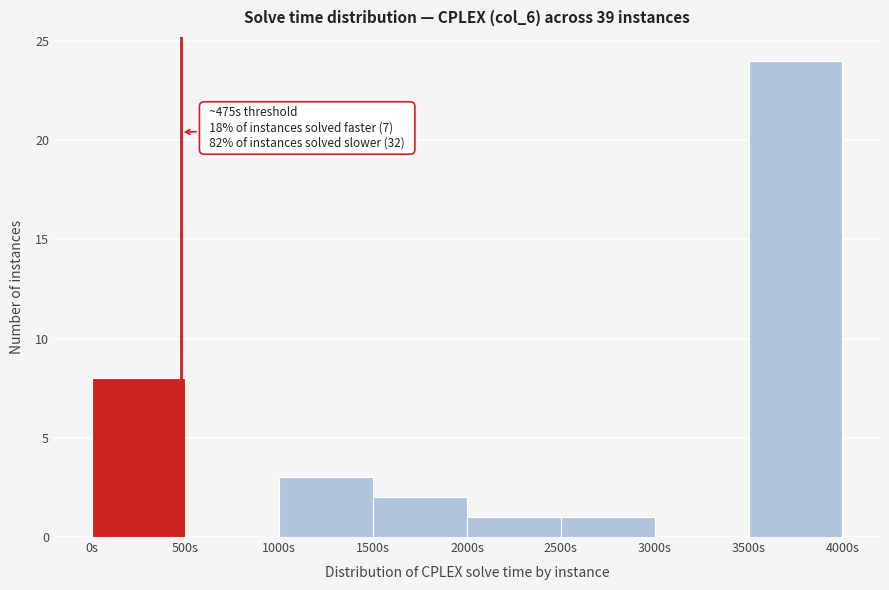

Over which range of the x-axis is the bar tallest?

3500 to 4000